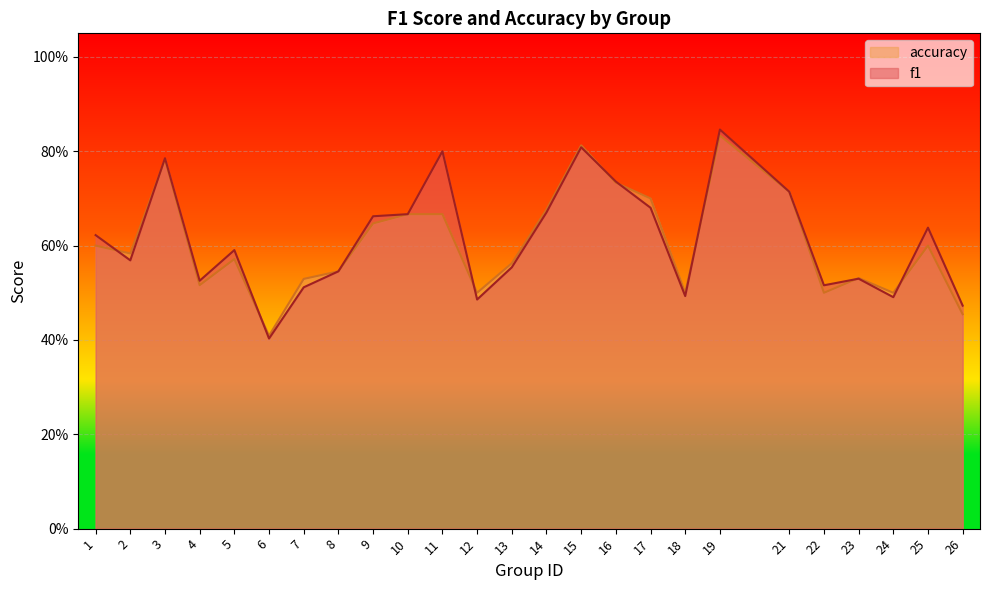

What is the lowest value of the accuracy series?

0.4